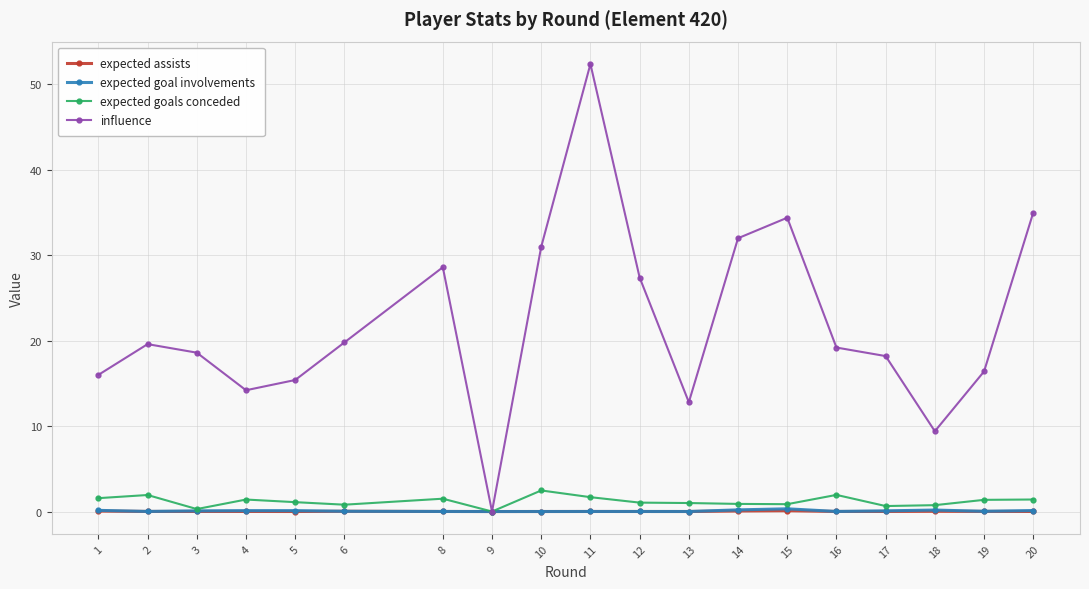

Between 5 and 8, which series saw the biggest shift?

influence